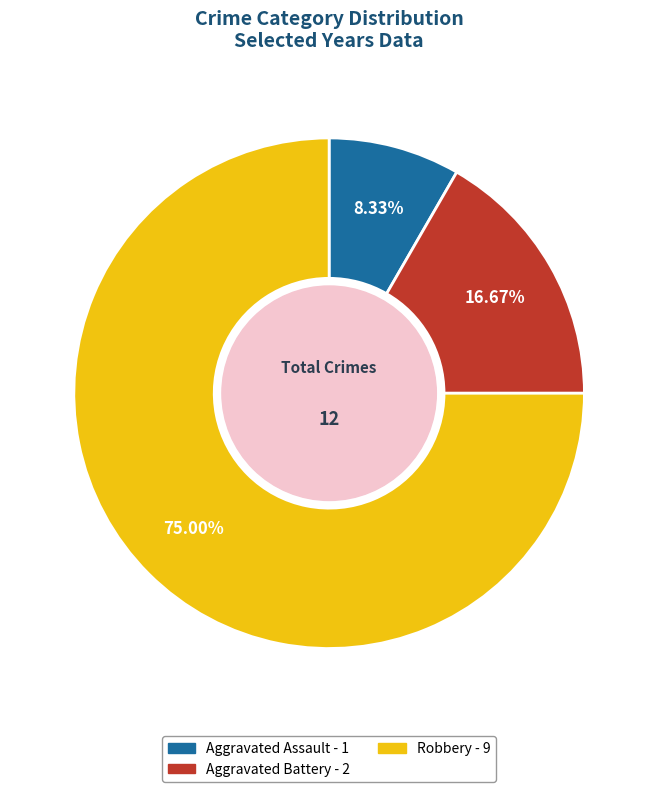

To the nearest percent, what percentage of the pie is Robbery?

75%